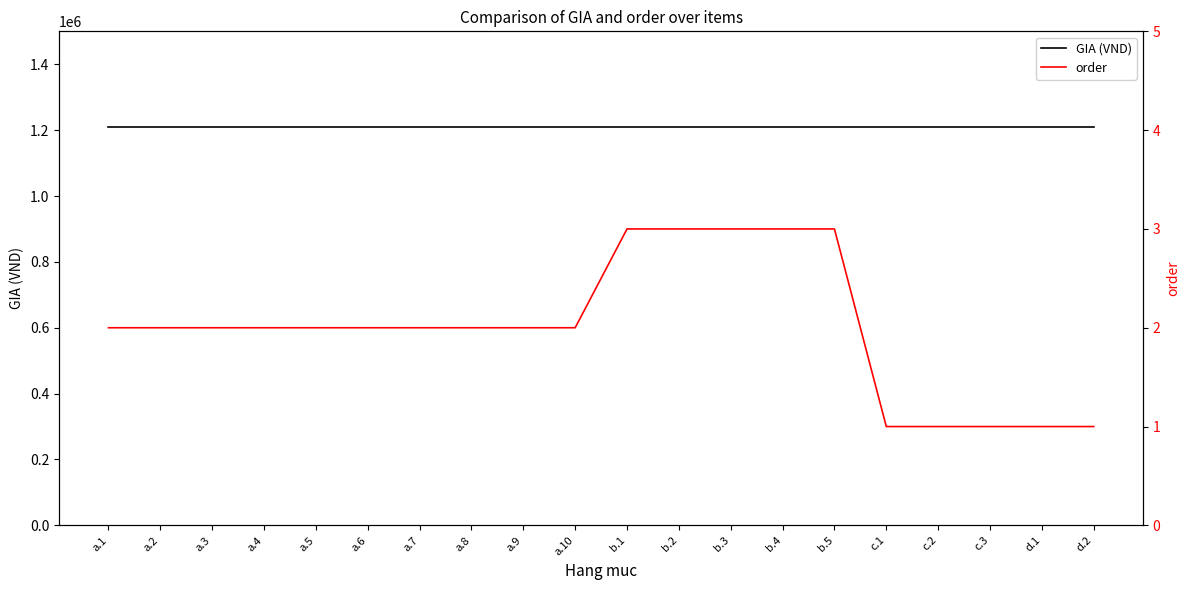

At which label is order closest to 2?

a.1